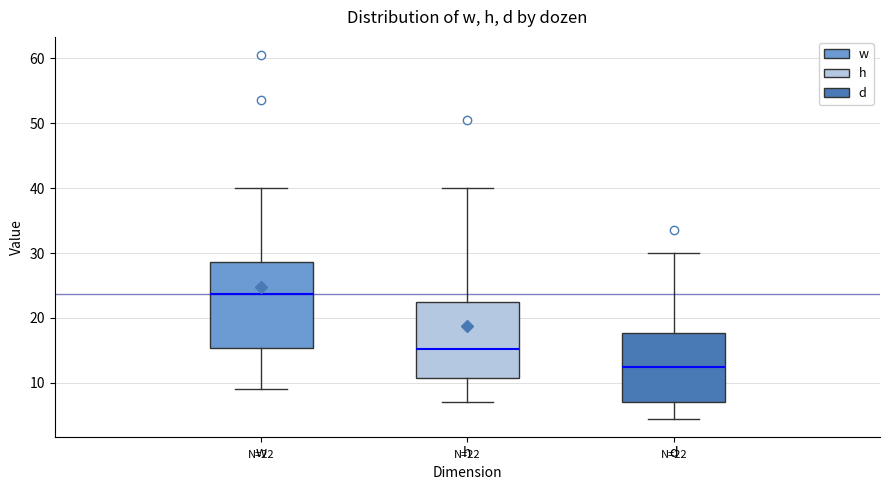

Which box has the highest median line?

w